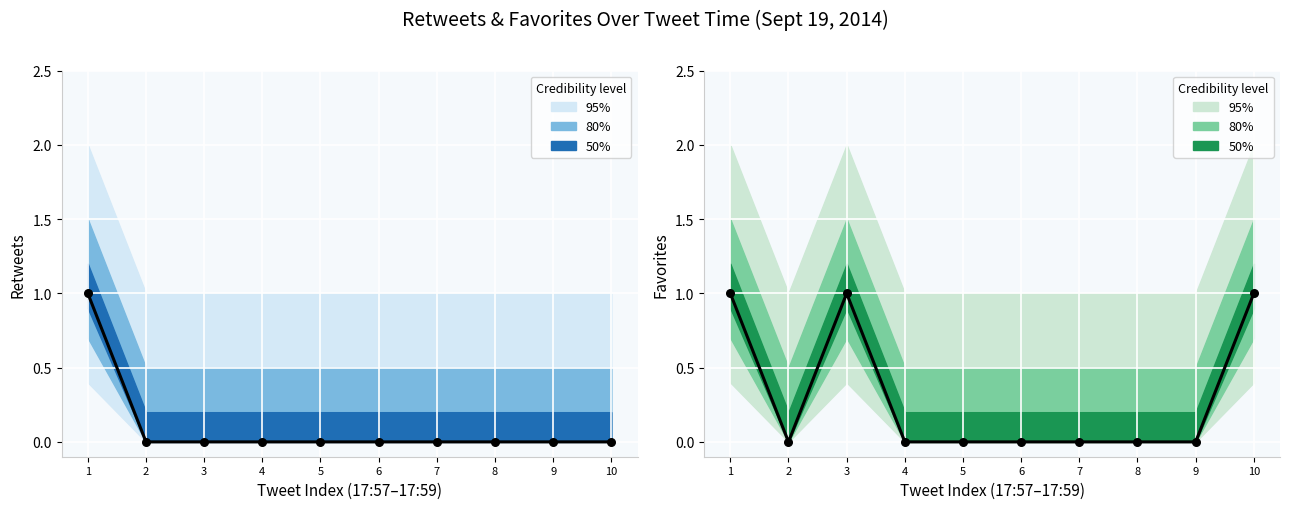

Between 7 and 8, which is larger?

7